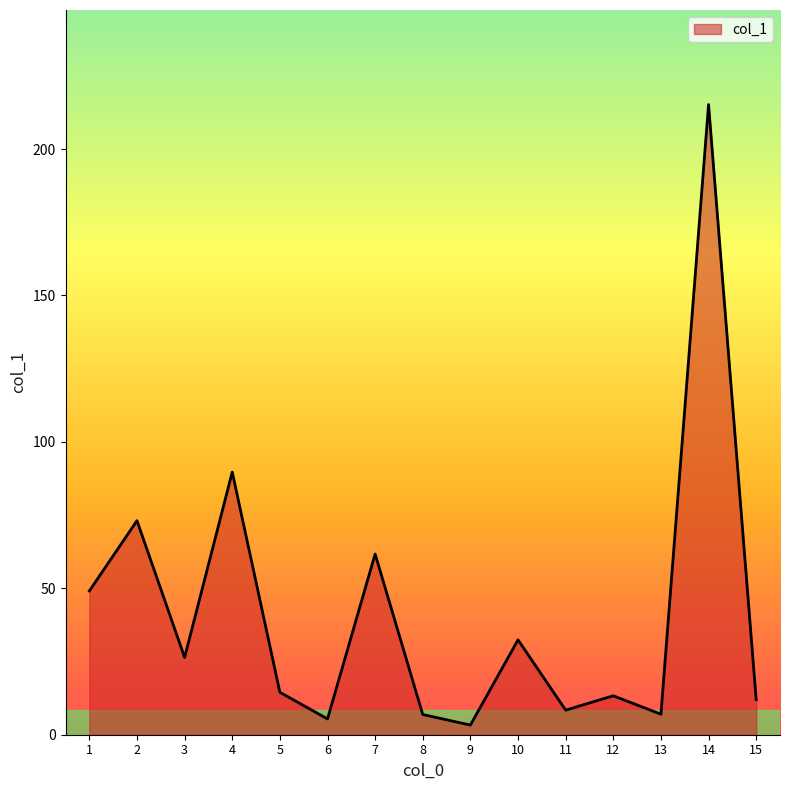

The value at 10 is 50.6. True or false?

False